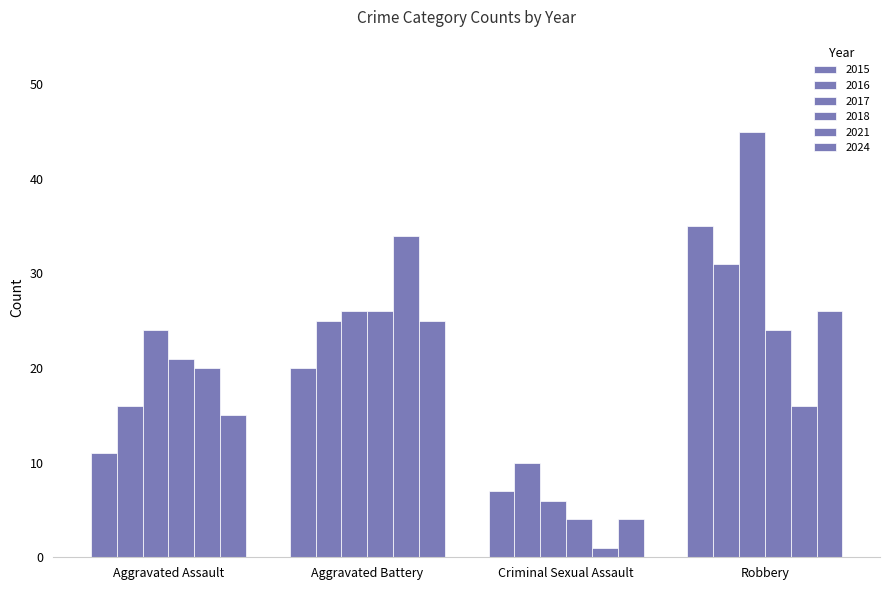

Between Aggravated Battery and Robbery, which series saw the biggest shift?

2017